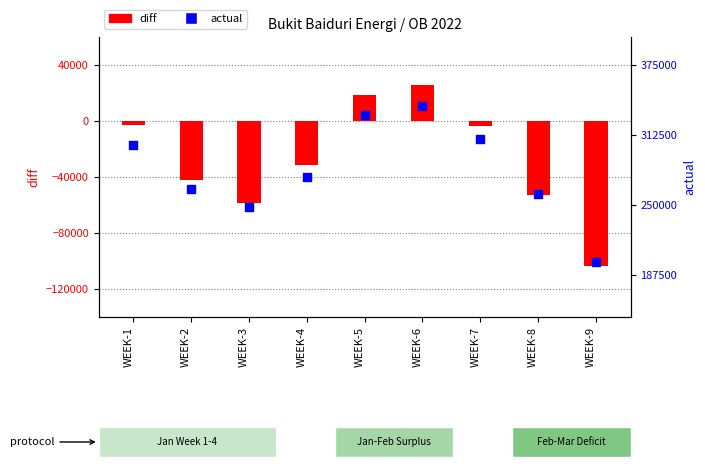

Which series reaches the minimum Y coordinate?

diff